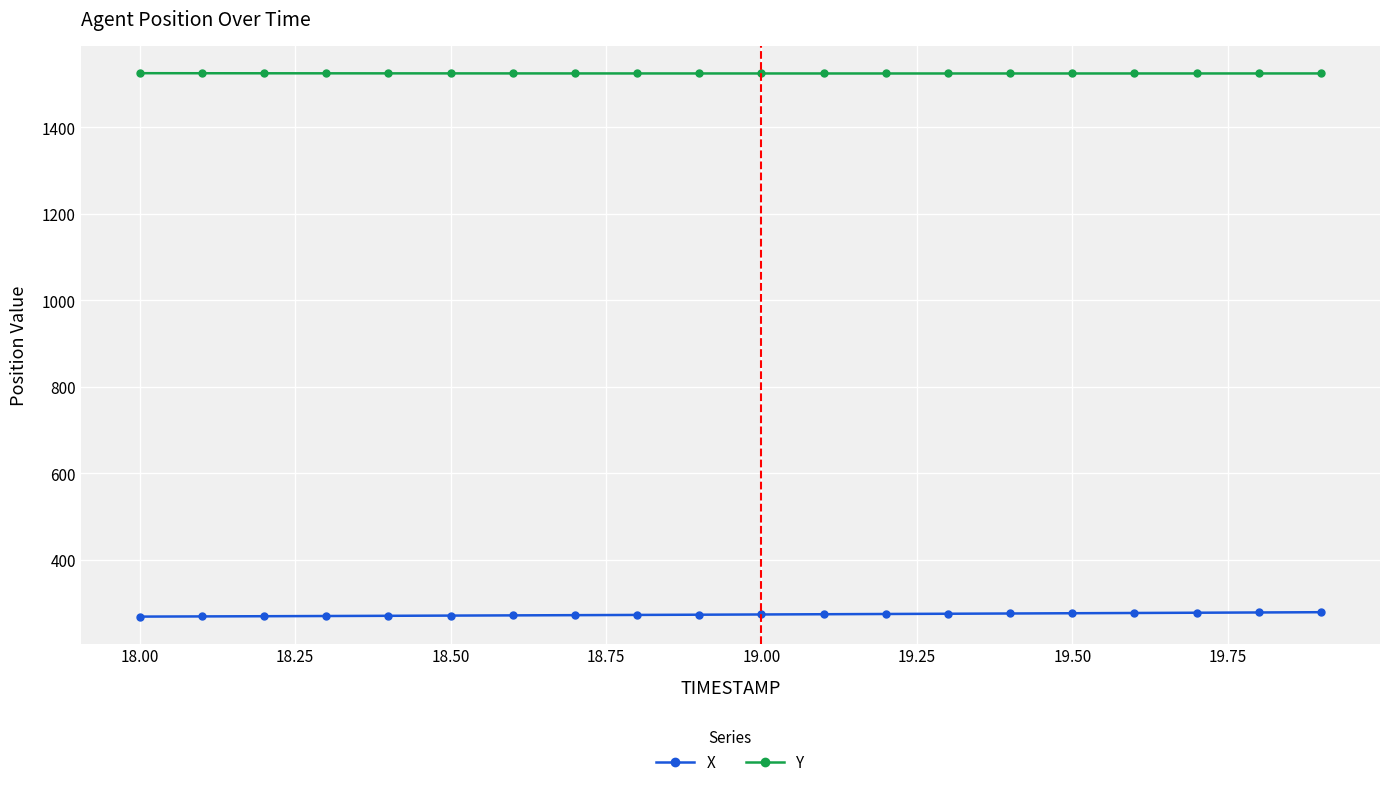

Which series has the largest total across all categories?

Y